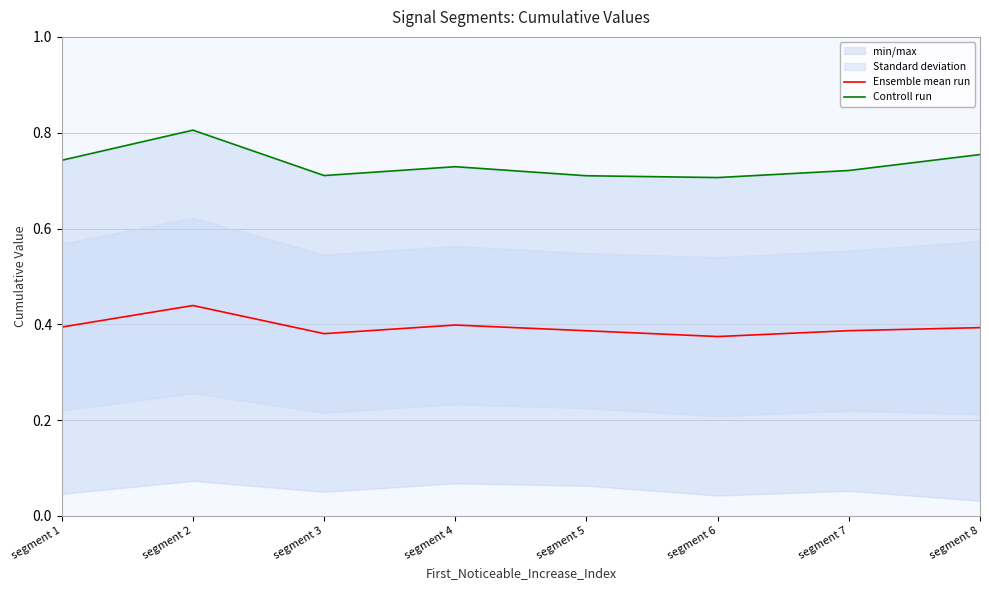

The value of Ensemble mean run at segment 3 is 0.2. True or false?

False